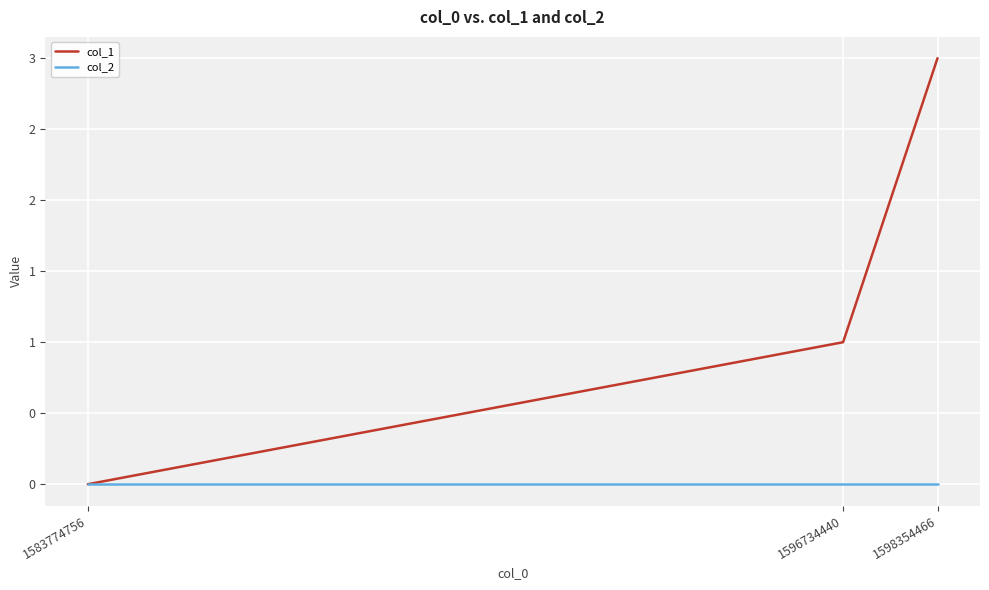

What are all the series names shown in the legend?

col_1, col_2